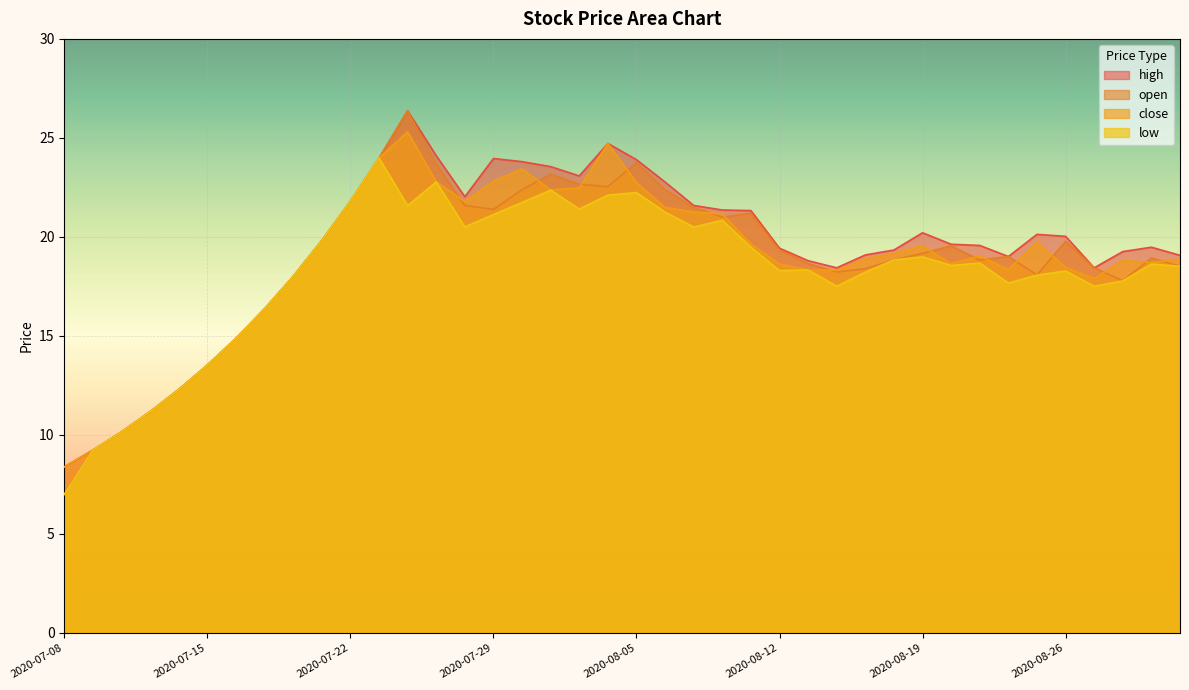

Which series has the widest spread of values?

open